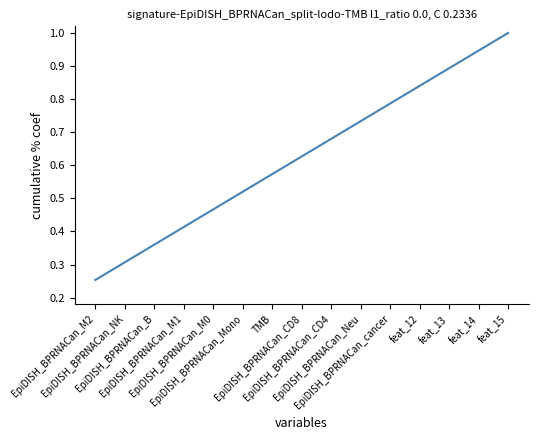

Rank the categories by value from highest to lowest.

feat_15, feat_14, feat_13, feat_12, EpiDISH_BPRNACan_cancer, EpiDISH_BPRNACan_Neu, EpiDISH_BPRNACan_CD4, EpiDISH_BPRNACan_CD8, TMB, EpiDISH_BPRNACan_Mono, EpiDISH_BPRNACan_M0, EpiDISH_BPRNACan_M1, EpiDISH_BPRNACan_B, EpiDISH_BPRNACan_NK, EpiDISH_BPRNACan_M2